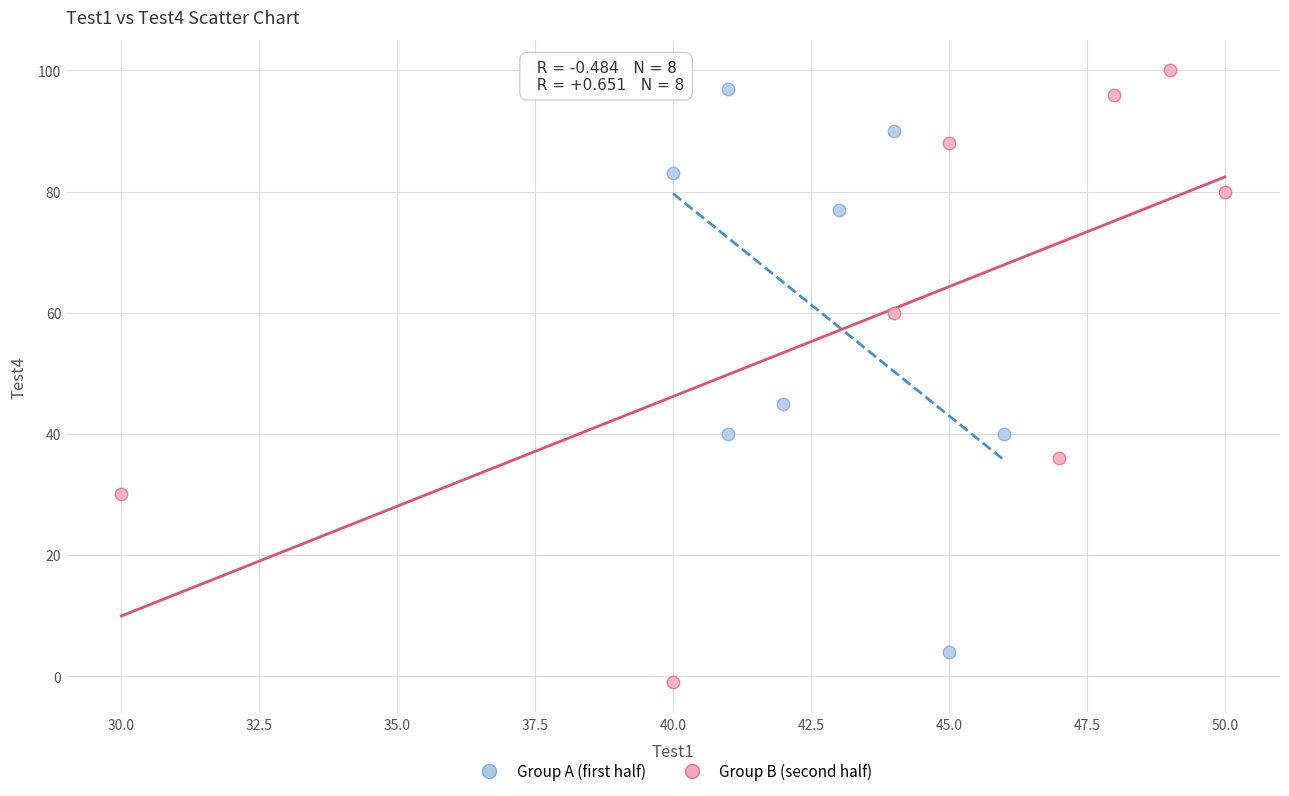

Which series reaches the minimum Y coordinate?

Group B (second half)